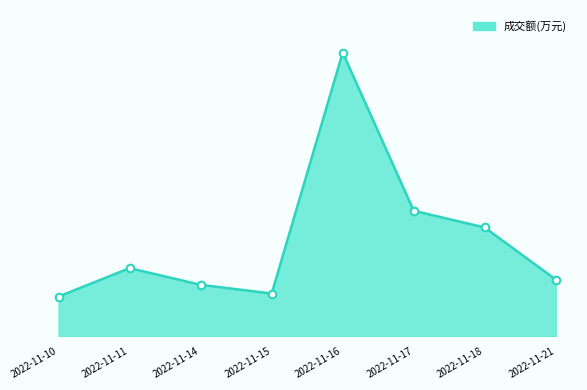

What is the ratio of the value at 2022-11-21 to the value at 2022-11-17?

0.5